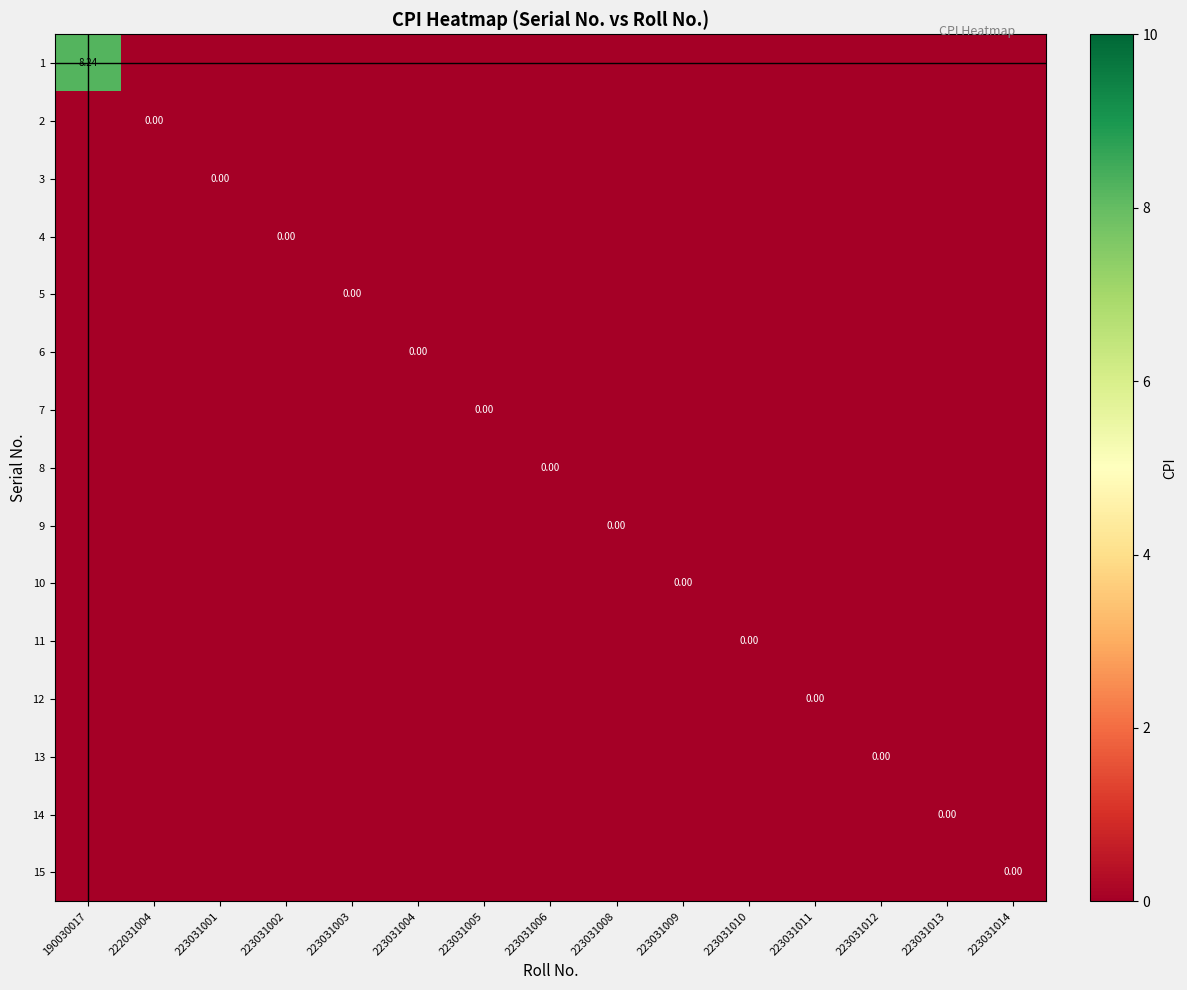

Between 223031002 and 223031001, which is larger?

223031002